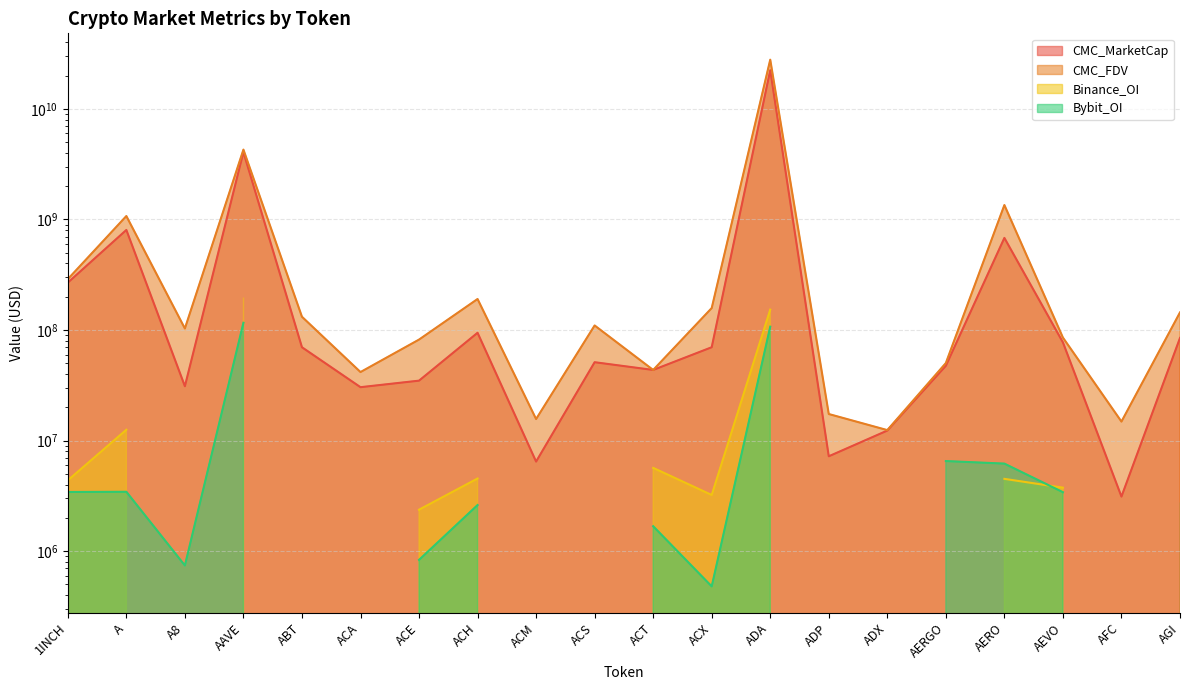

The CMC_MarketCap series shows 680956480 at AERO. True or false?

True